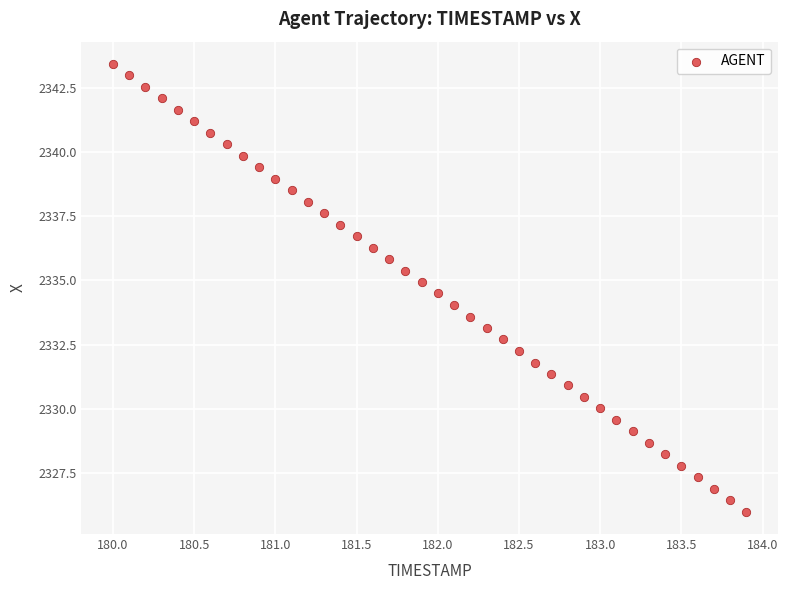

What is the range of Y values (max minus min)?

17.4